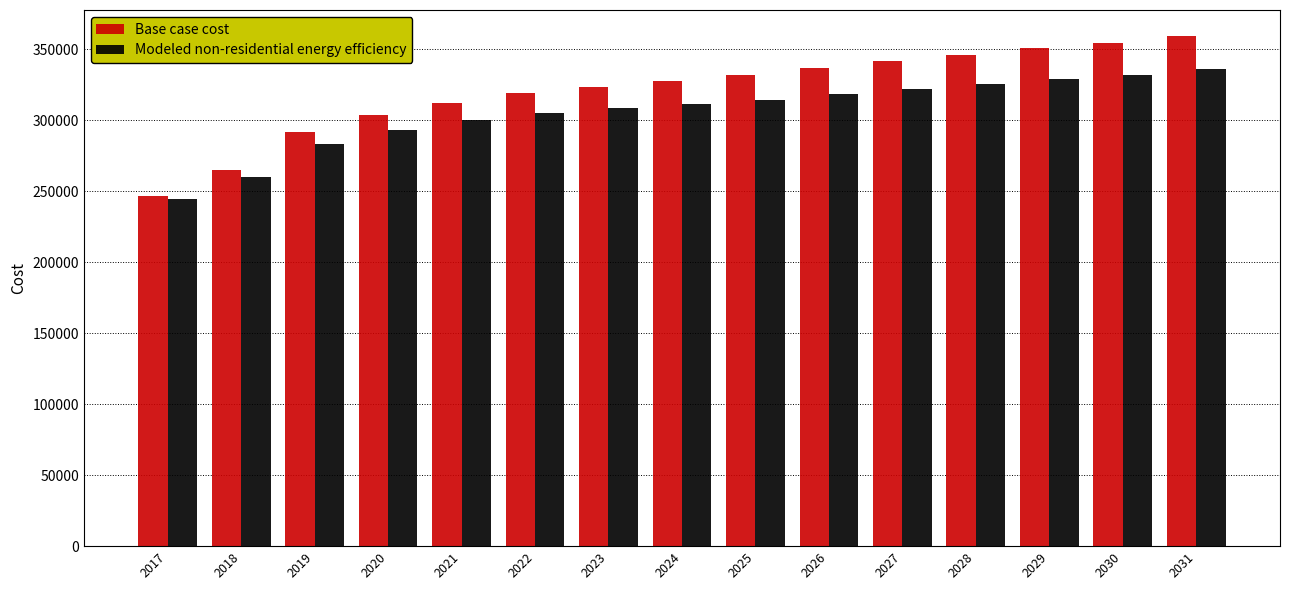

Rank the series at 2024 from lowest to highest value.

Modeled non-residential energy efficiency, Base case cost